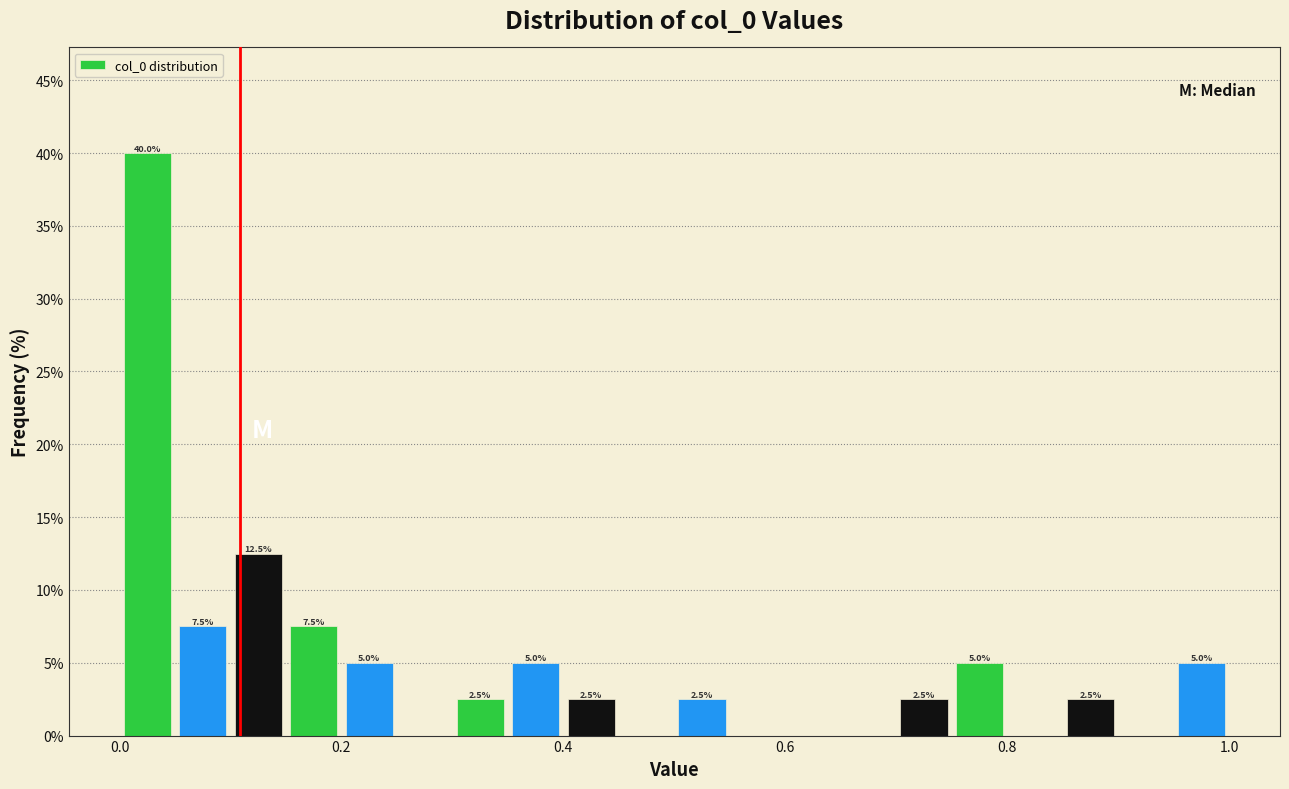

Around what value on the x-axis is the tallest bar? Give the approximate position of its centre, as read against the axis.

0.02